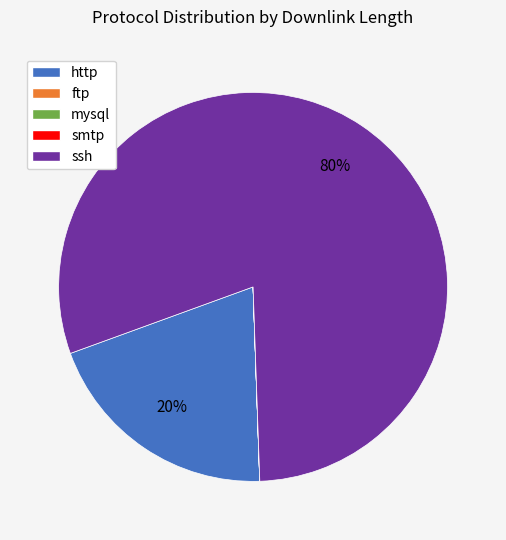

What is the largest slice in the pie chart?

ssh